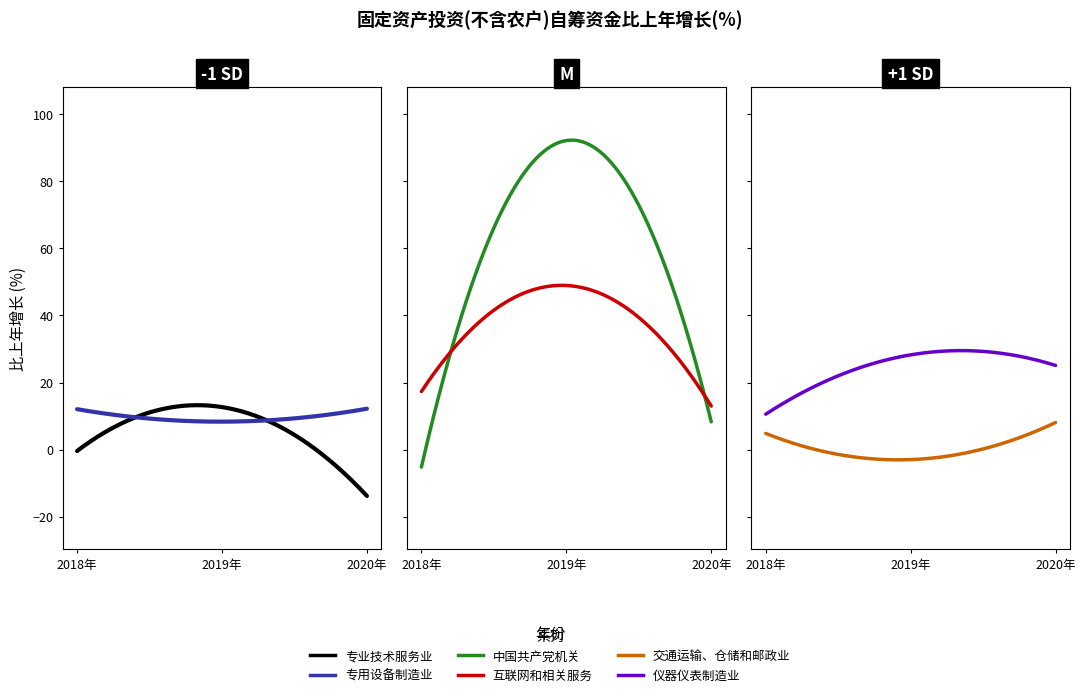

The value of 互联网和相关服务 at 2018年 is 17.3. True or false?

True